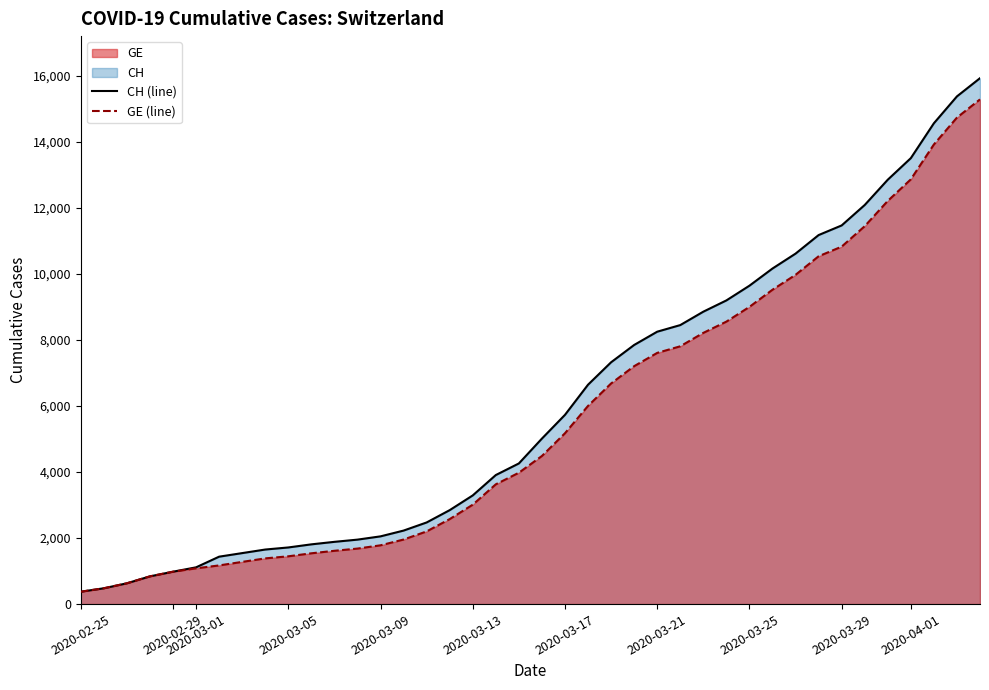

True or false: GE (line) and CH (line) intersect in this chart.

False